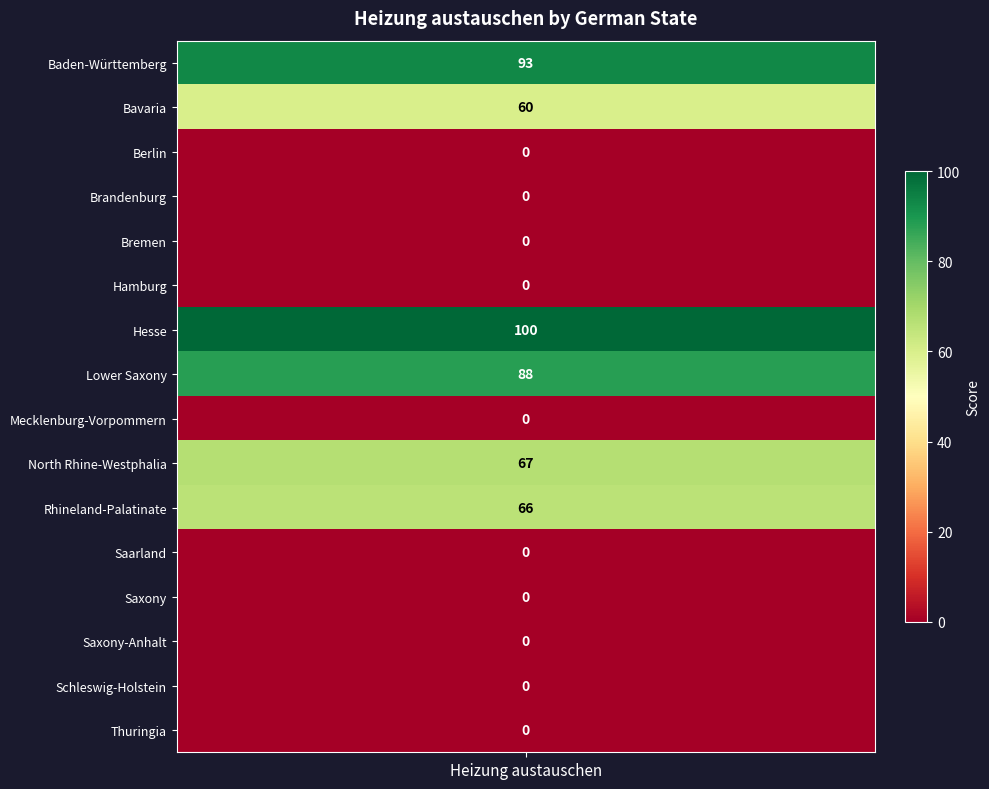

Reading left to right, extract all data points from this chart.

93	60	0	0	0	0	100	88	0	67	66	0	0	0	0	0